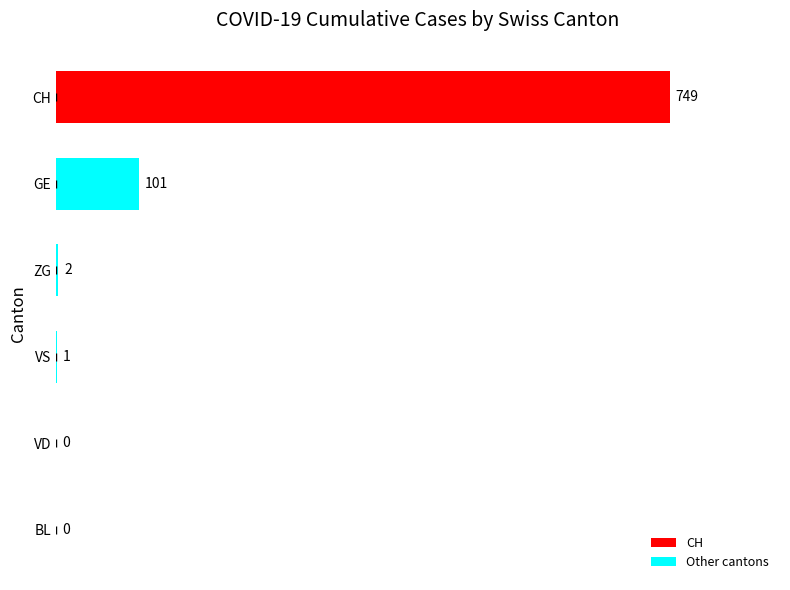

What is the sum of all values?

853